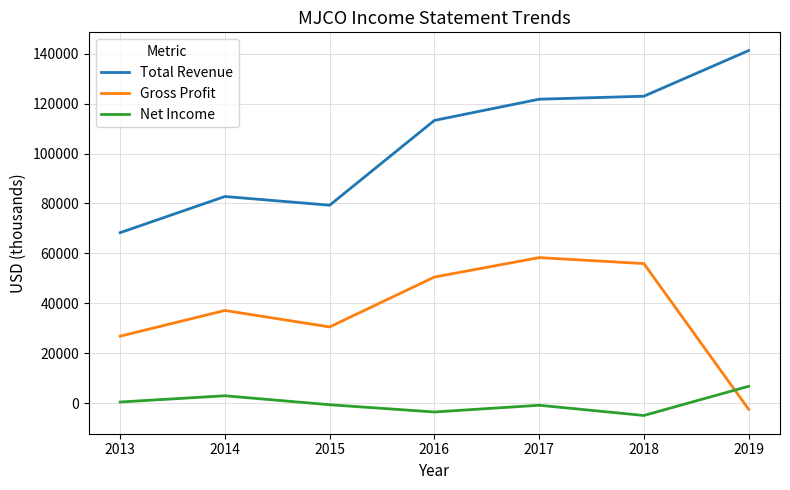

At which category does the chart reach its minimum across all series?

2018